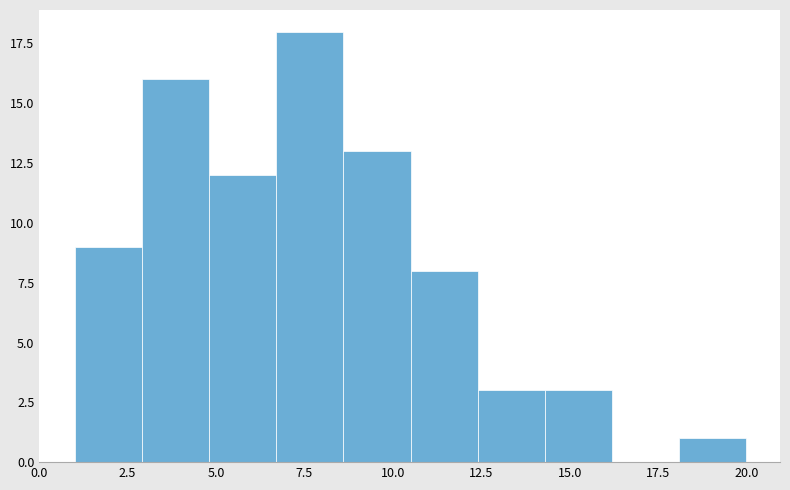

Read against the x-axis, roughly where is the centre of the tallest bar?

7.5